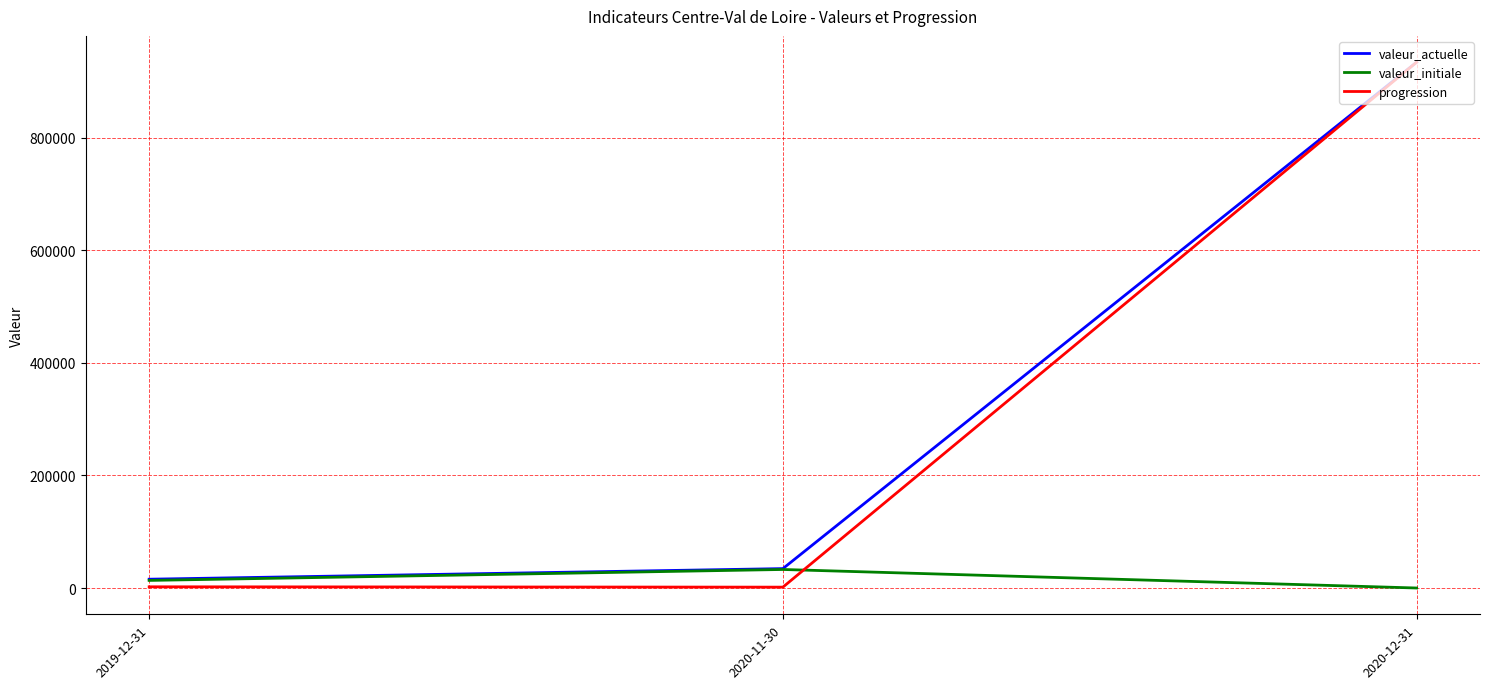

Is this an area chart (filled region under the line)?

No